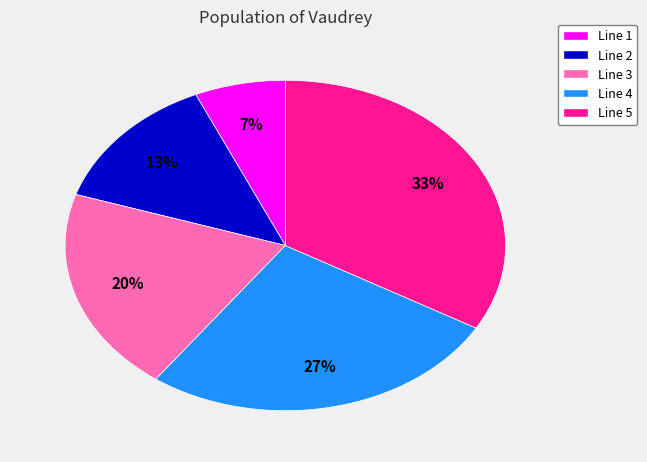

To the nearest percent, what is the difference between the Line 1 and Line 4 slice percentages?

20%